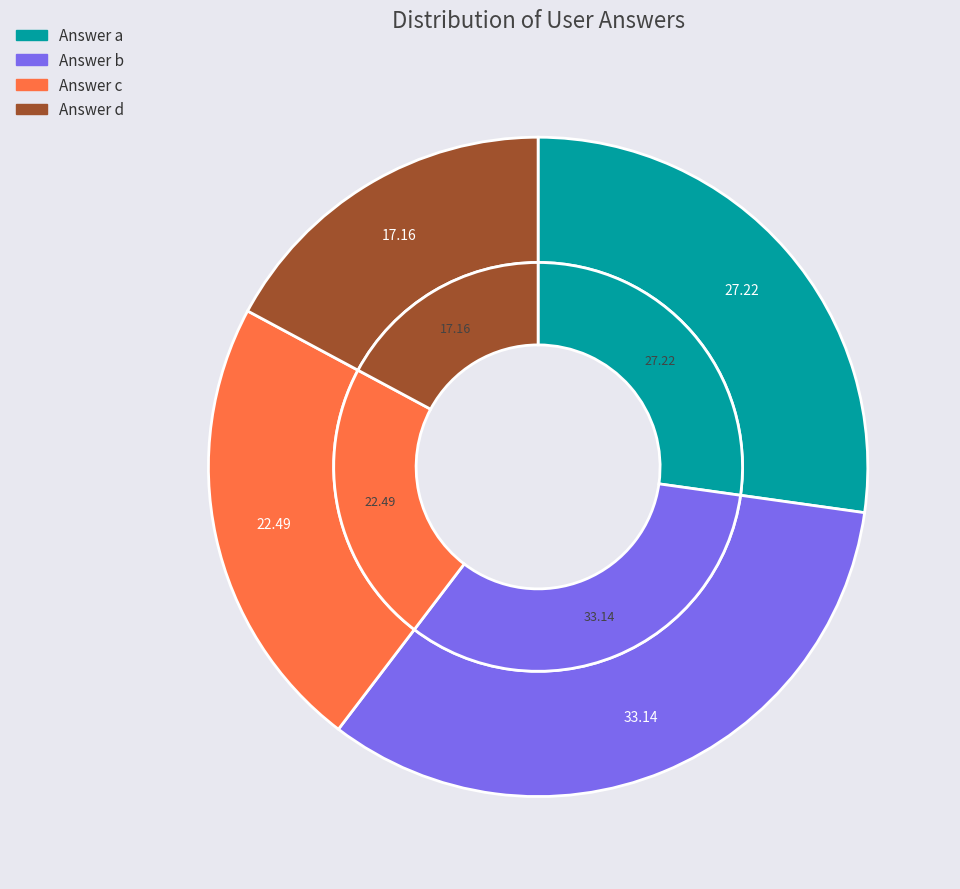

To the nearest percent, what is the difference between the largest and smallest slice percentages?

16%